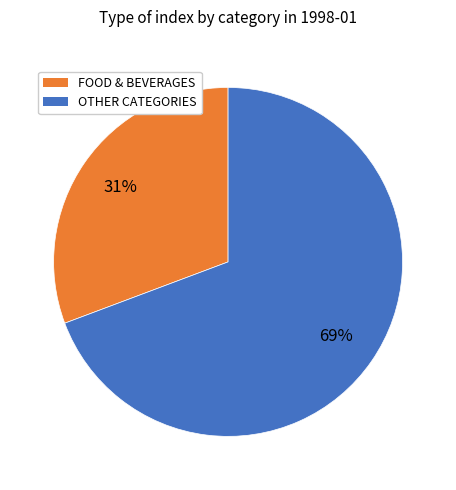

To the nearest percent, what is the average slice percentage?

50%